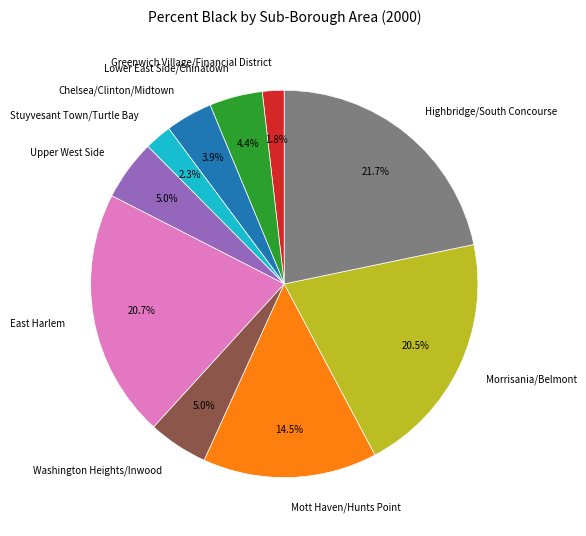

Do Washington Heights/Inwood and Highbridge/South Concourse together represent more than half of the pie?

No